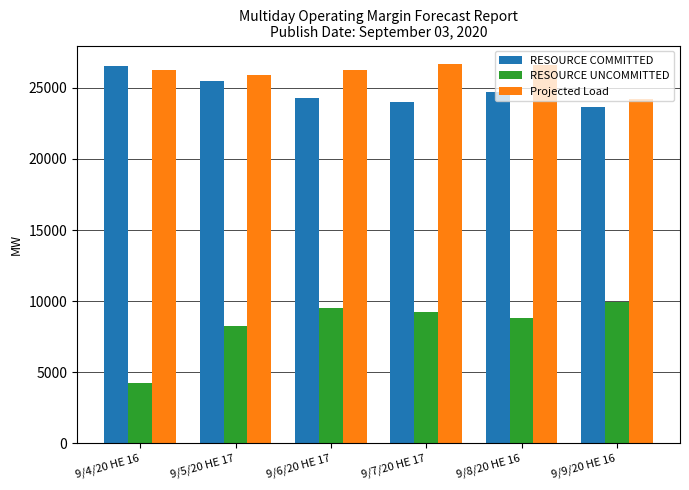

Which series has the largest total across all categories?

Projected Load